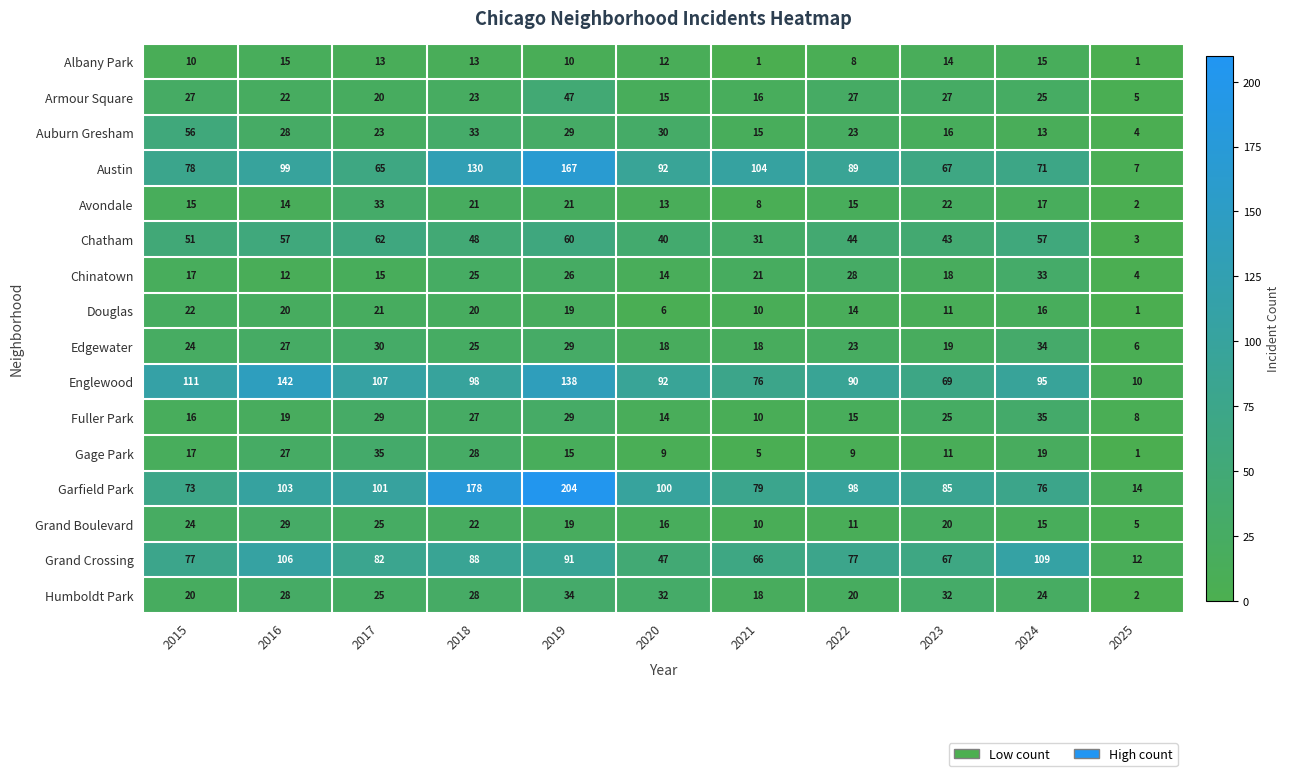

Which series has the largest range (max minus min)?

Garfield Park